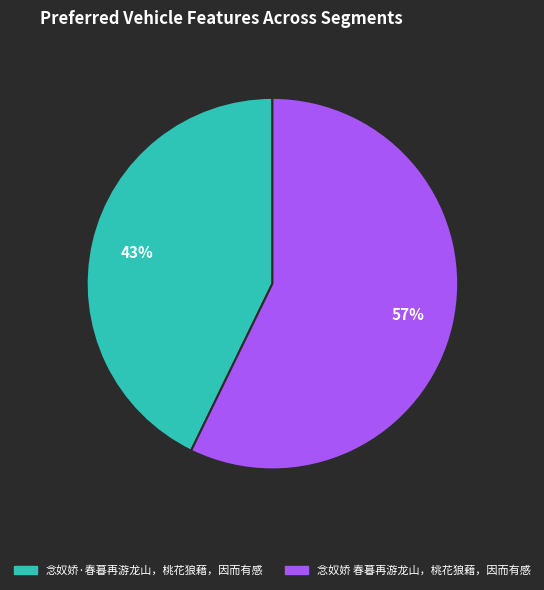

Which category accounts for the majority?

念奴娇 春暮再游龙山，桃花狼藉，因而有感